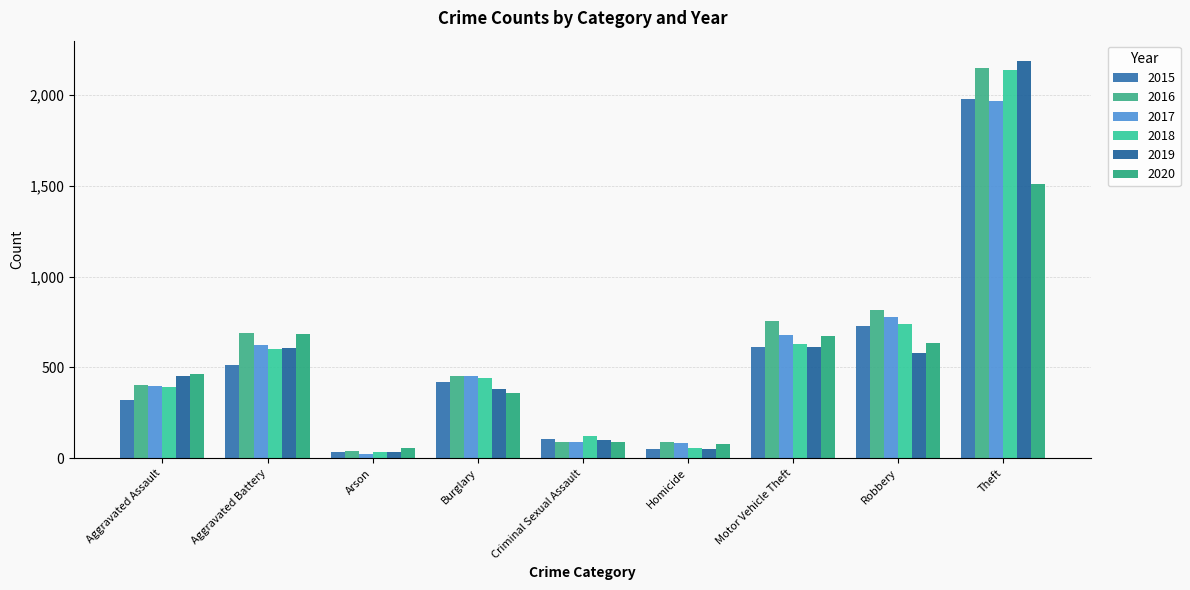

What is the label of the 1st bar from the left?

Aggravated Assault